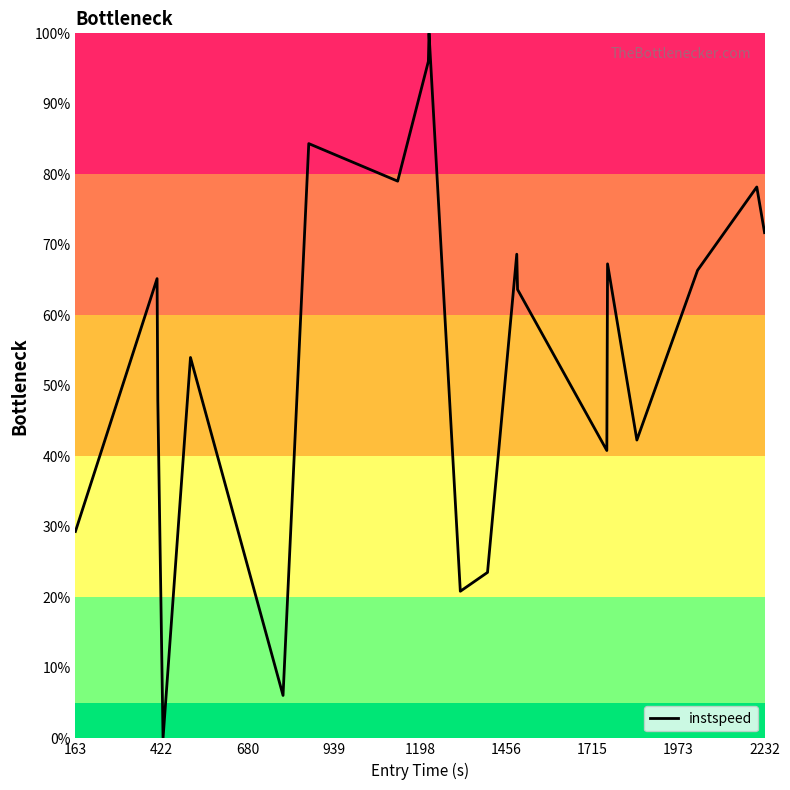

What is the greatest value displayed?

100.0